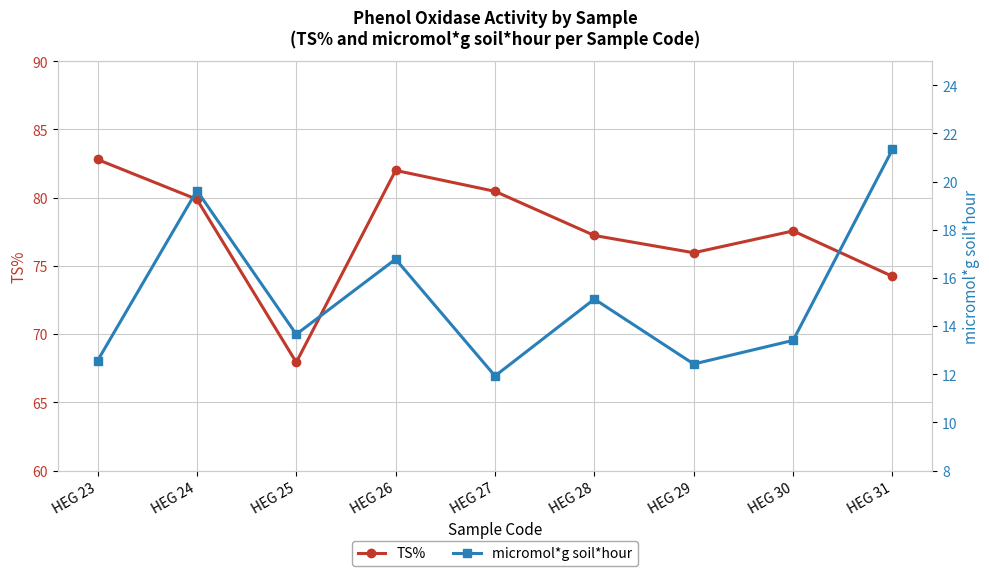

Rank the series at HEG 25 from highest to lowest value.

TS%, micromol*g soil*hour